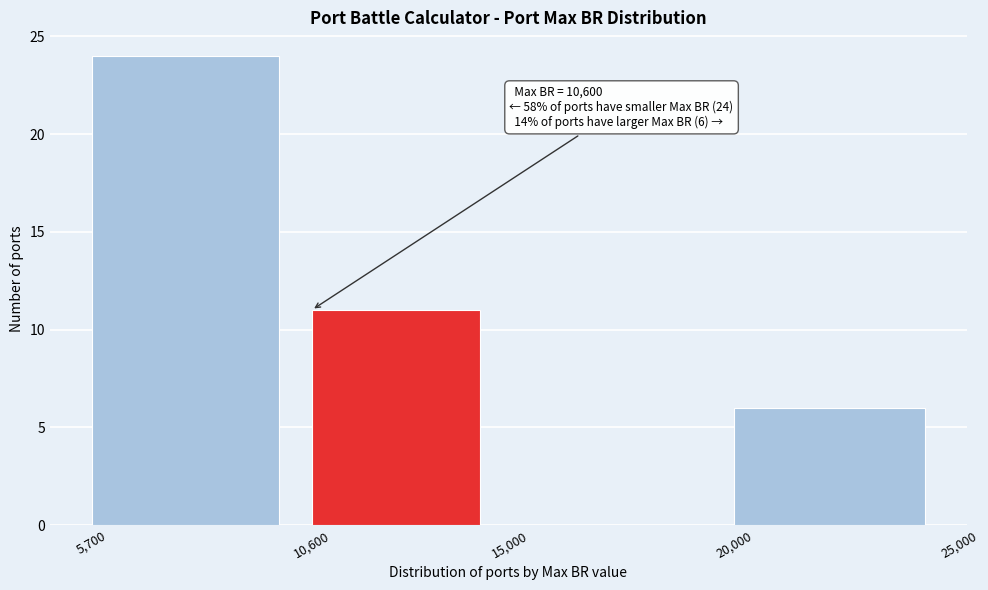

Over which range of the x-axis is the bar tallest?

5,700 to 10,600